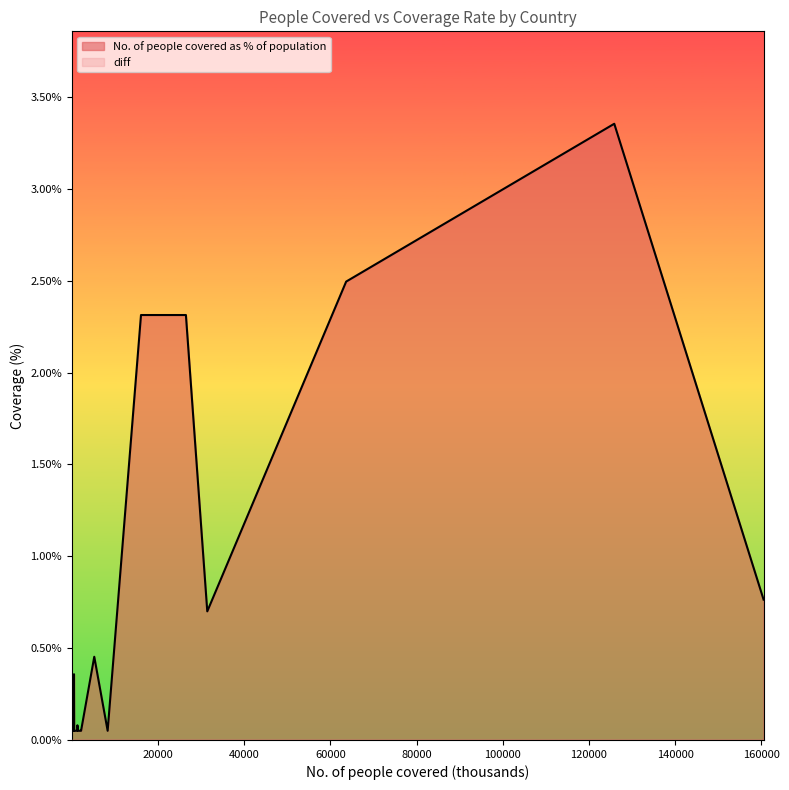

Does the chart have visible grid lines?

No